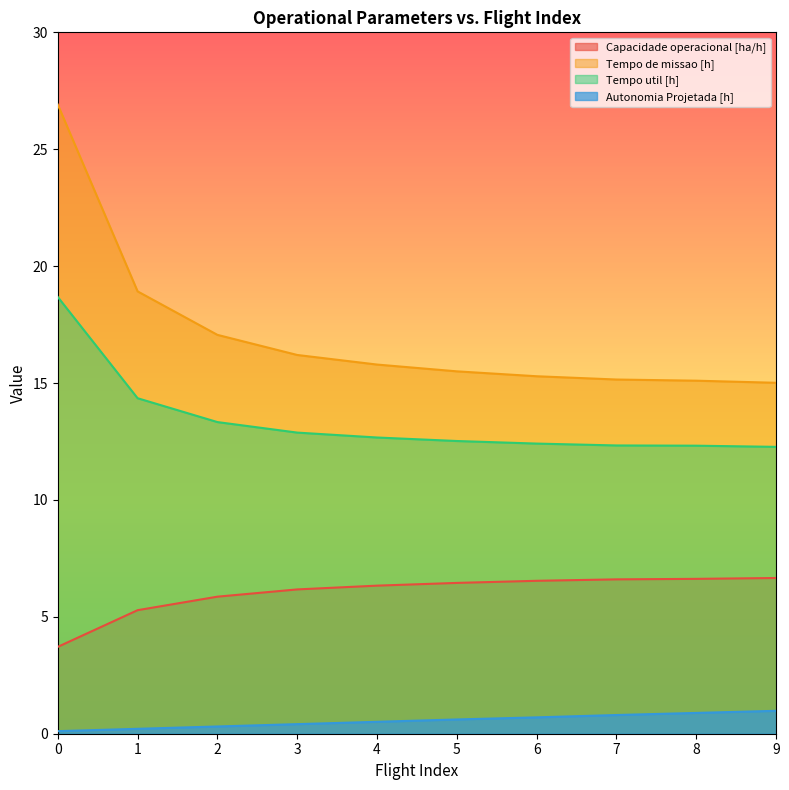

List the series in order of their overall mean, highest first.

Tempo de missao [h], Tempo util [h], Capacidade operacional [ha/h], Autonomia Projetada [h]